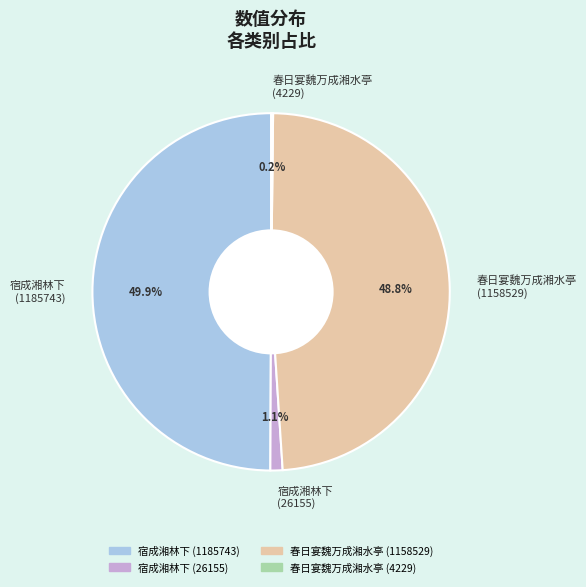

Is the sum of 春日宴魏万成湘水亭 (1158529) and 宿成湘林下 (26155) greater than half?

No